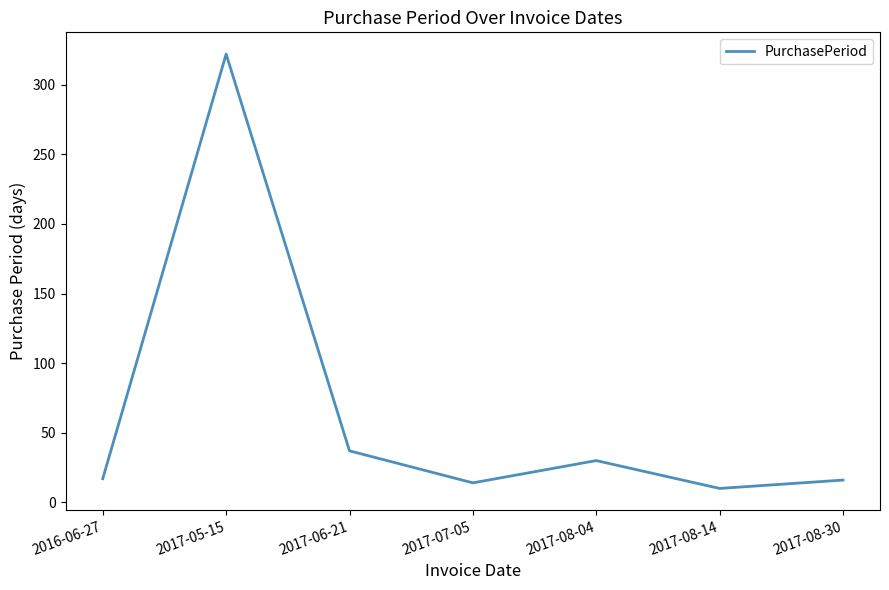

Where is the data nearest to the value 166?

2017-06-21